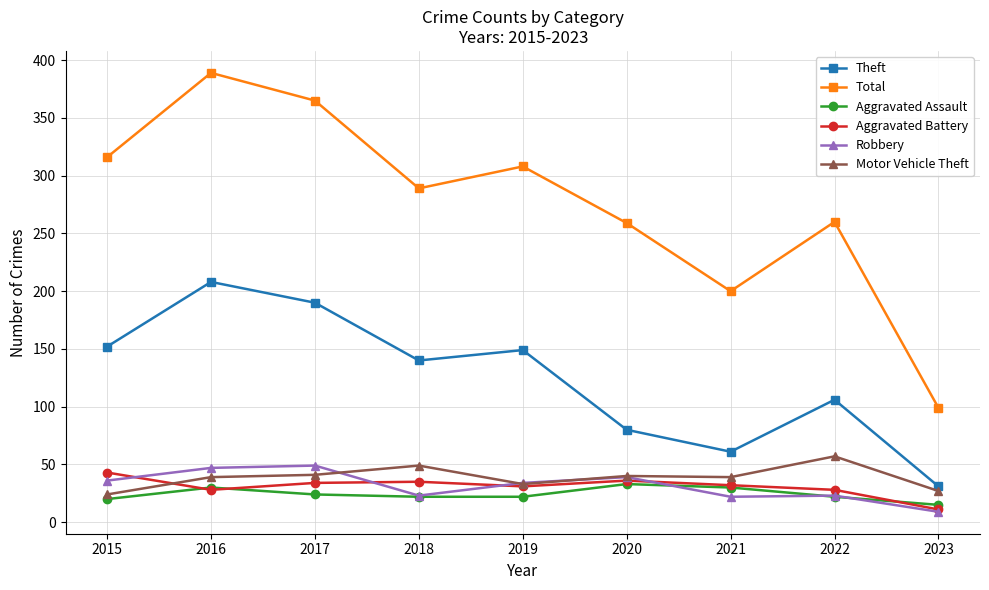

What value does the Aggravated Battery series have at 2021?

32